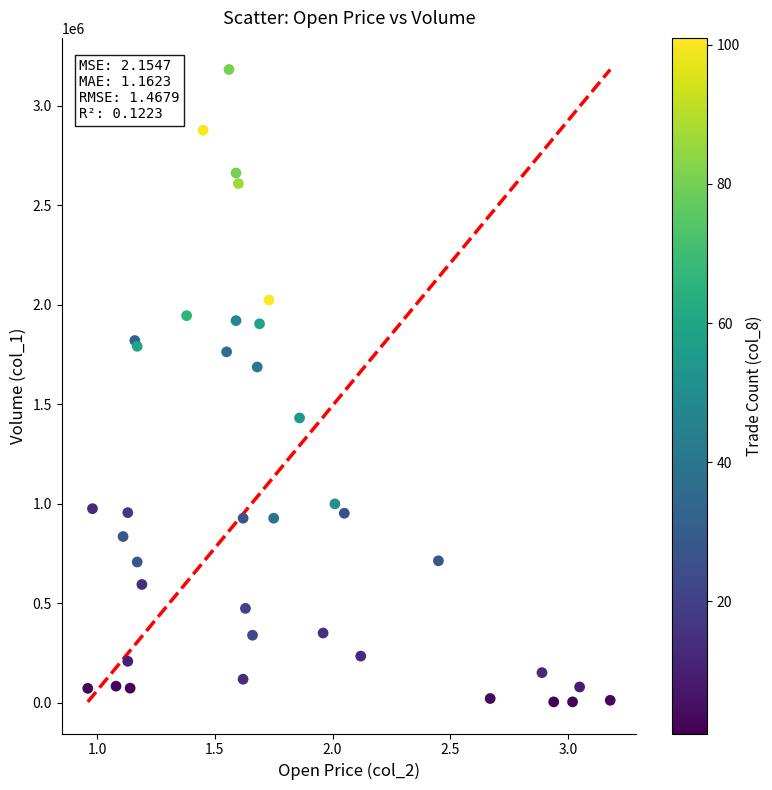

What Y value in the scatter plot is closest to 1593000?

1687000